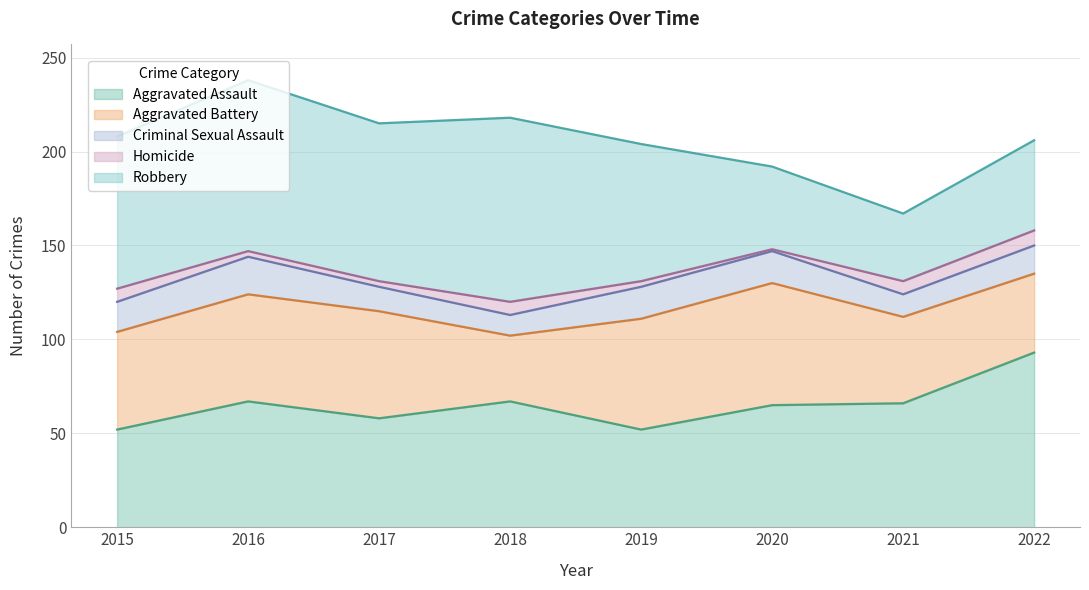

Reading left to right, extract all data points from this chart.

Aggravated Assault: 2015=52	2016=67	2017=58	2018=67	2019=52	2020=65	2021=66	2022=93
Aggravated Battery: 2015=52	2016=57	2017=57	2018=35	2019=59	2020=65	2021=46	2022=42
Criminal Sexual Assault: 2015=16	2016=20	2017=13	2018=11	2019=17	2020=17	2021=12	2022=15
Homicide: 2015=7	2016=3	2017=3	2018=7	2019=3	2020=1	2021=7	2022=8
Robbery: 2015=81	2016=91	2017=84	2018=98	2019=73	2020=44	2021=36	2022=48